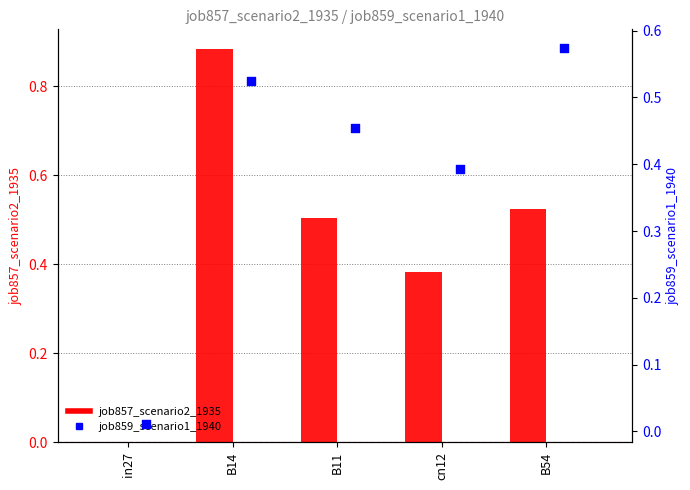

What are all the series names shown in the legend?

job857_scenario2_1935, job859_scenario1_1940